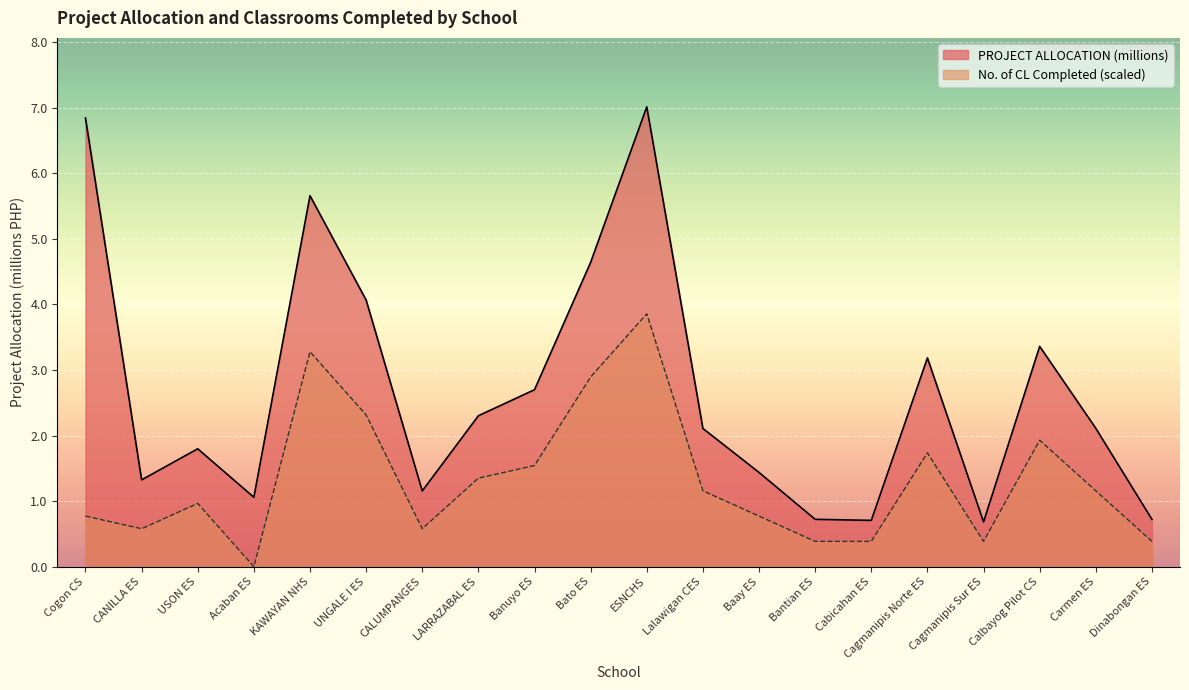

Rank the series by their average value, from highest to lowest.

PROJECT ALLOCATION (millions), No. of CL Completed (scaled)